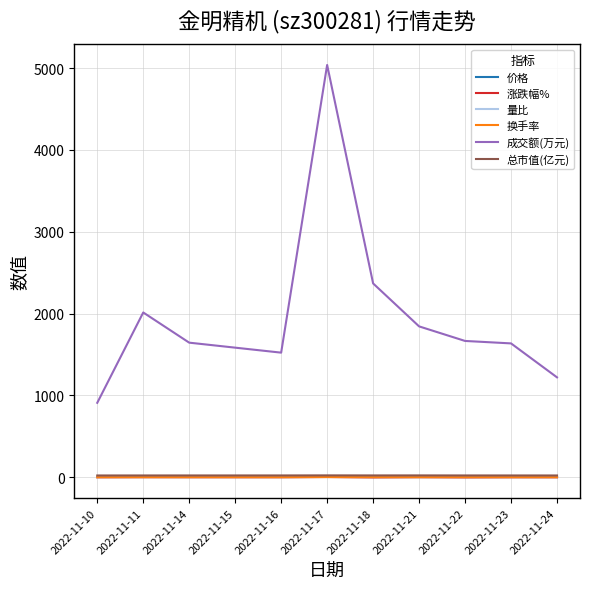

What is the maximum value for 成交额(万元)?

5039.0